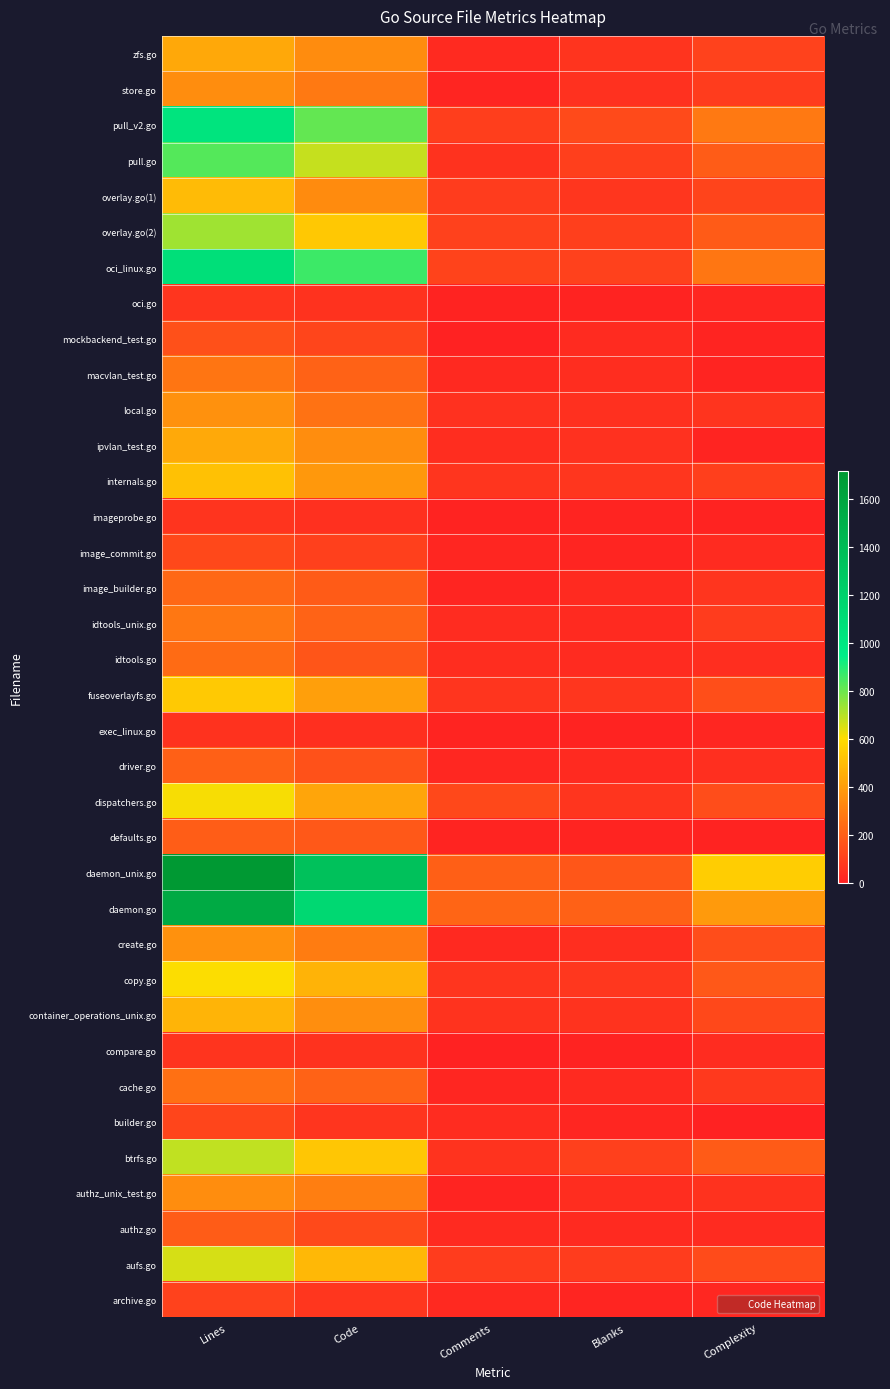

Which series has the largest total across all categories?

daemon_unix.go